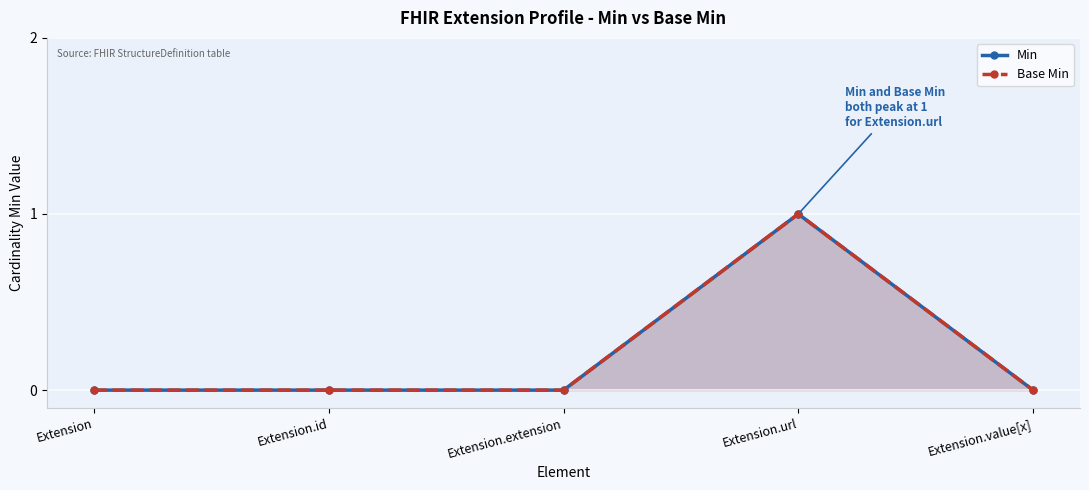

At how many categories does at least one series exceed 0?

1